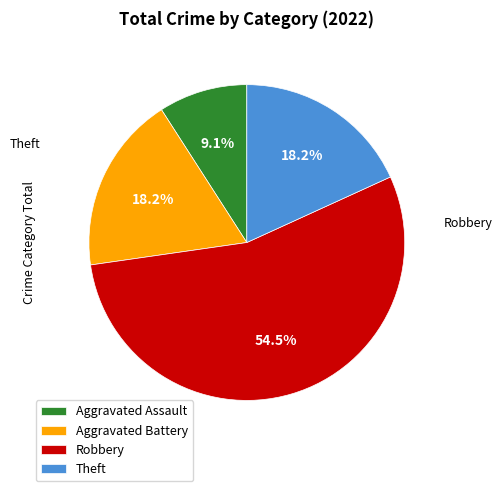

What percentage is the Robbery slice, to the nearest percent?

55%